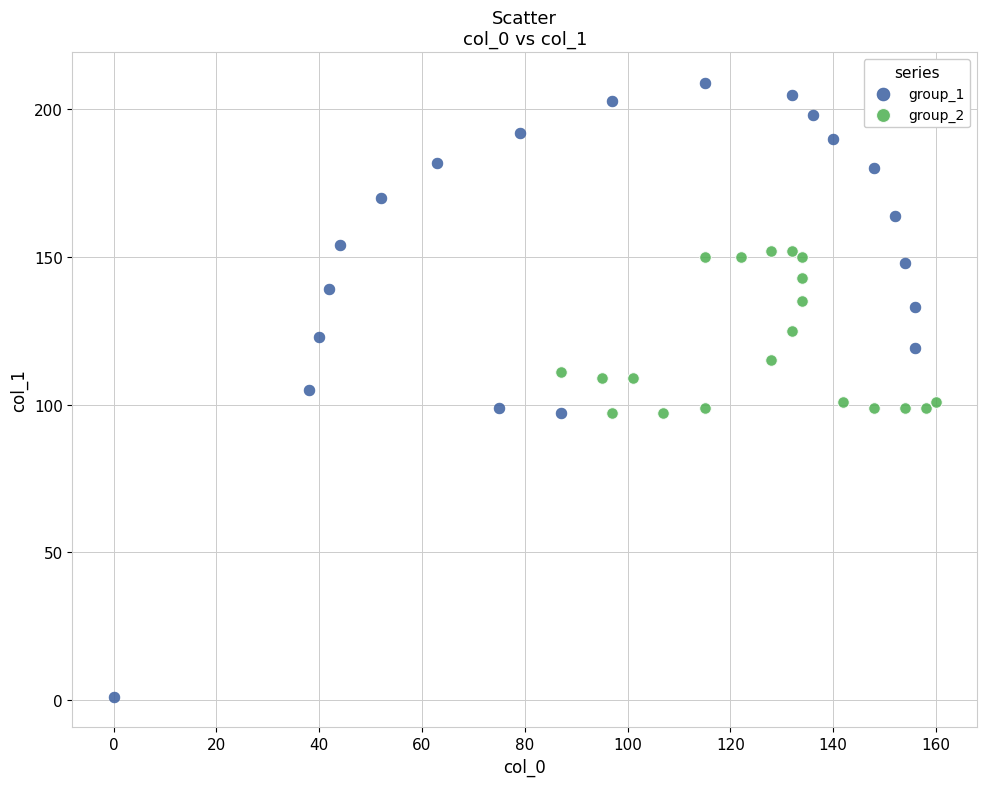

Which series reaches the minimum Y coordinate?

group_1